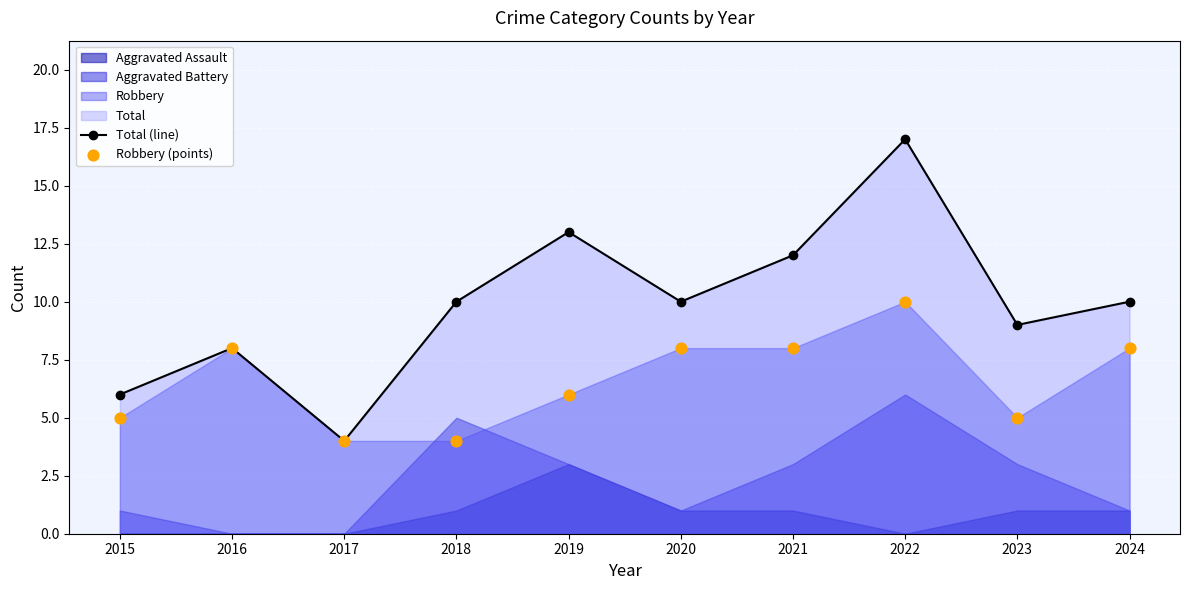

True or false: Total (line) has a value of 9 at 2023.

True